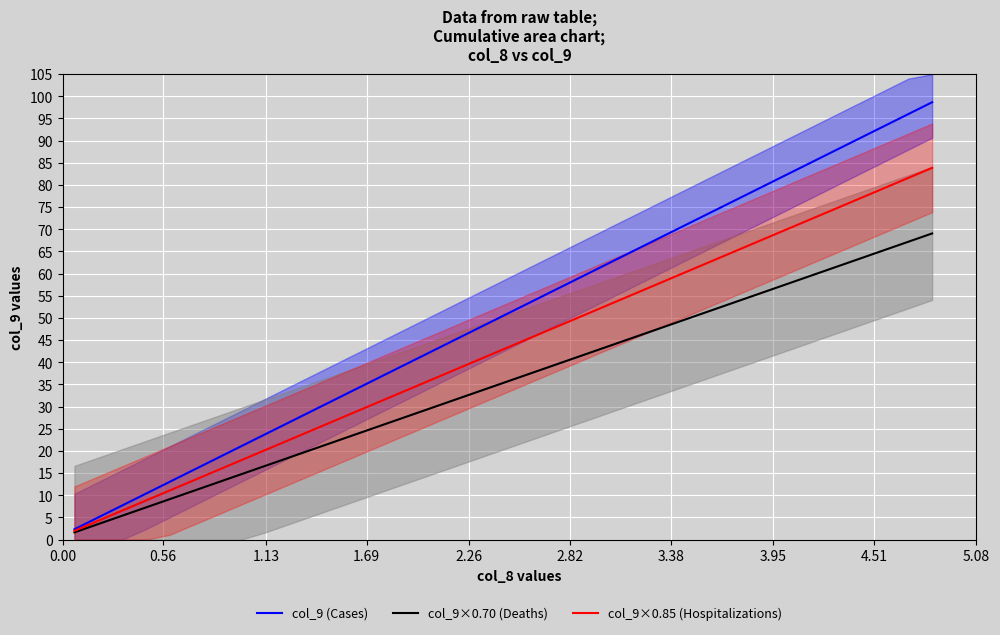

What is the maximum value for col_9 (Cases)?

98.7